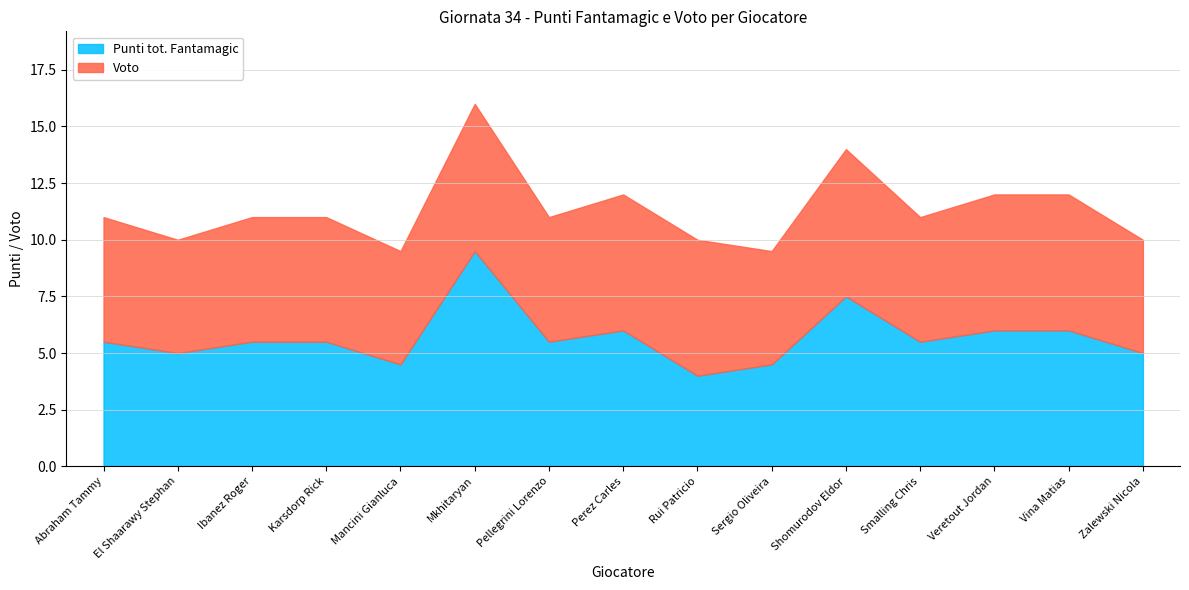

What is the difference between the highest and lowest values at Sergio Oliveira?

0.5